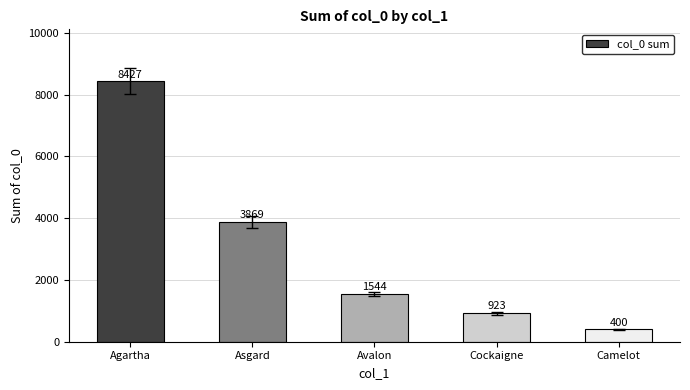

What is the label of the 5th bar from the left?

Camelot